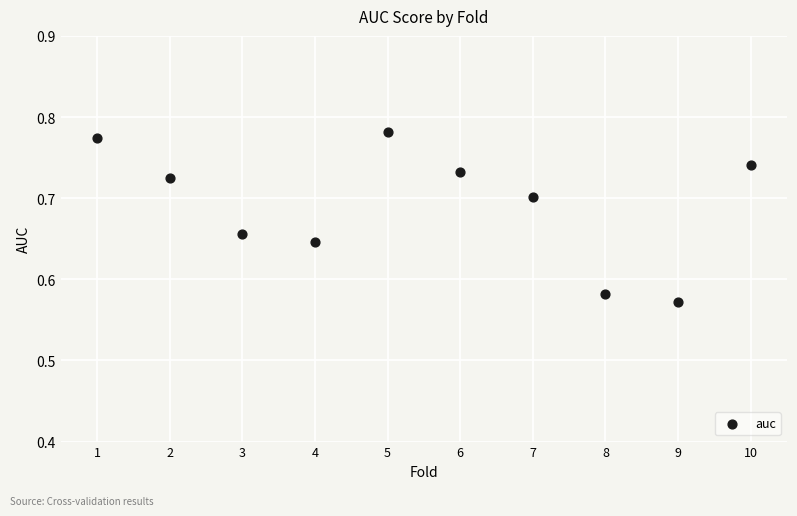

What is the average X value?

5.5